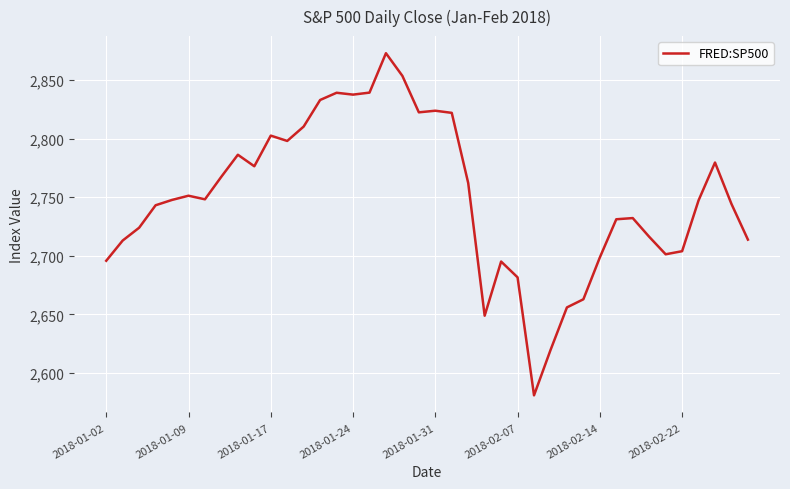

What is the smallest value displayed?

2581.0